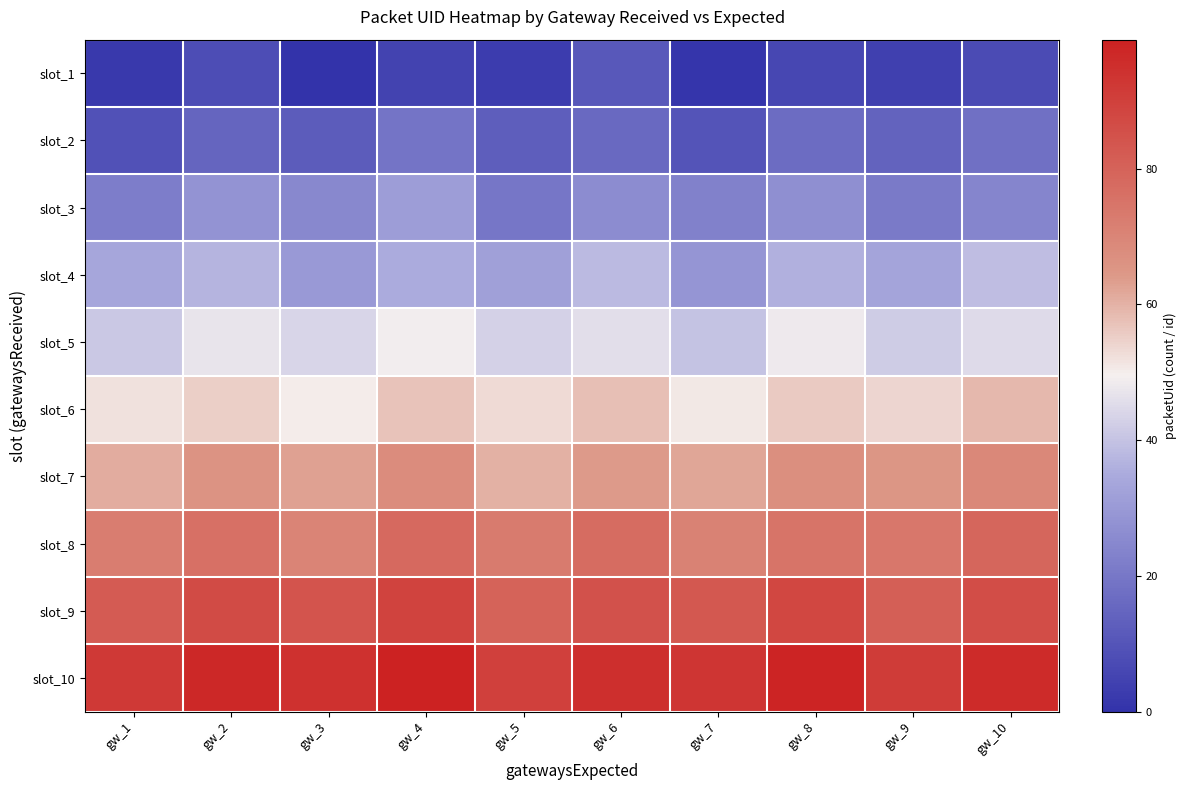

Rank the series by their maximum value, from lowest to highest.

slot_1, slot_2, slot_3, slot_4, slot_5, slot_6, slot_7, slot_8, slot_9, slot_10